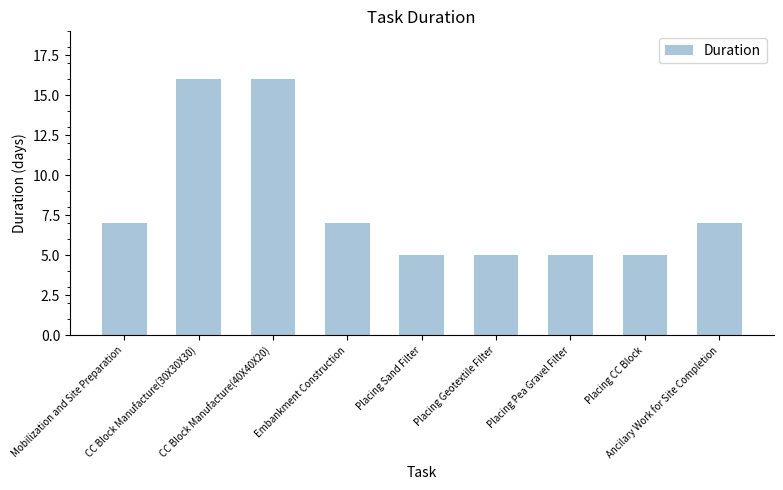

What is the label of the 9th bar from the right?

Mobilization and Site Preparation